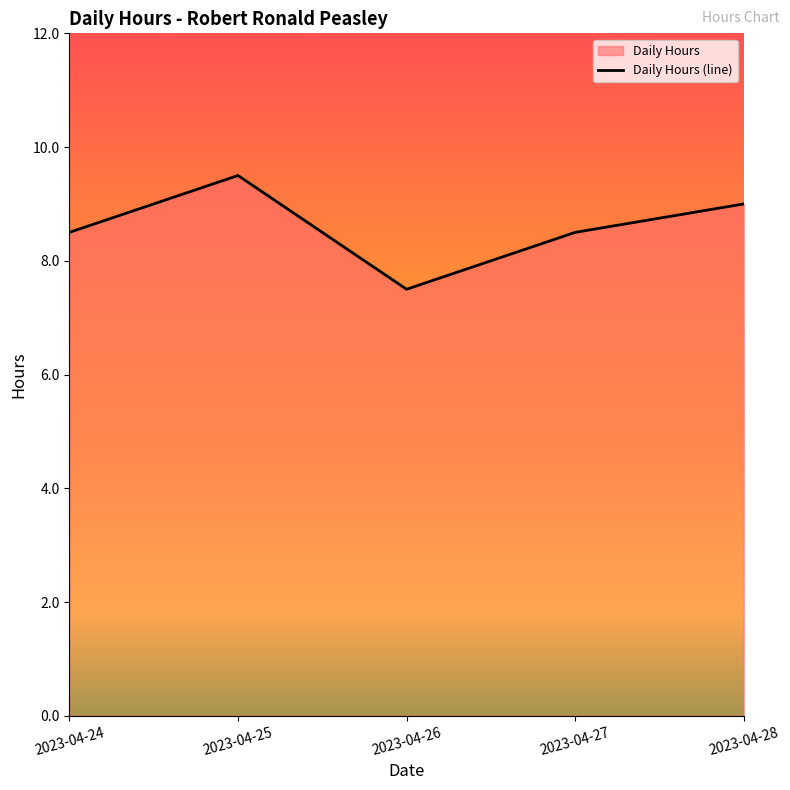

What is the average value?

8.6